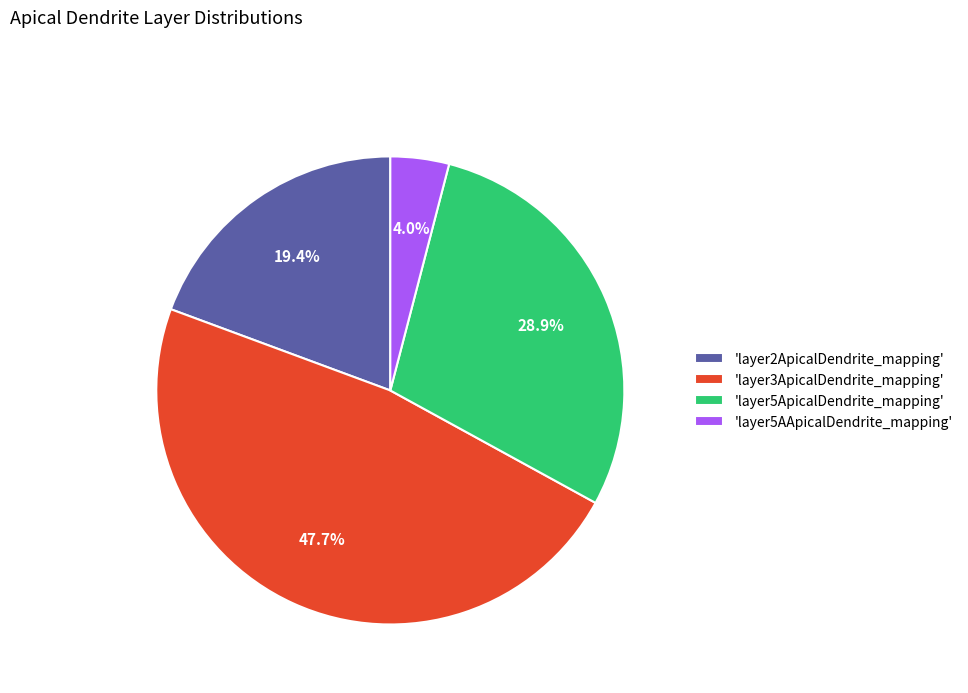

What is the smallest slice in the pie chart?

'layer5AApicalDendrite_mapping'